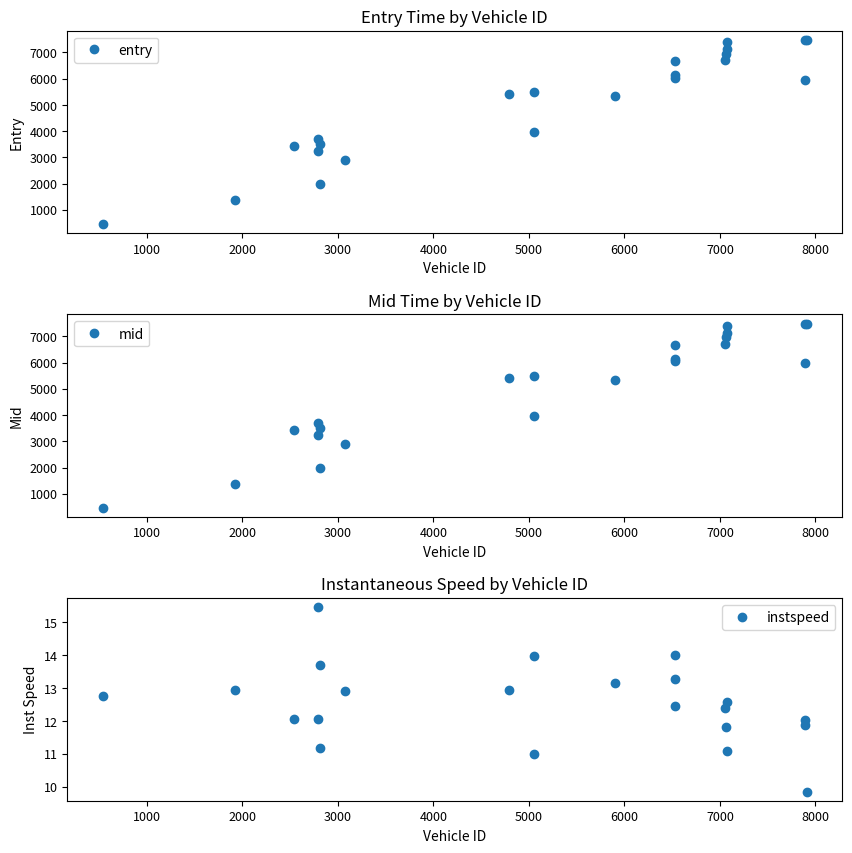

True or false: instspeed and mid cross at least once.

False